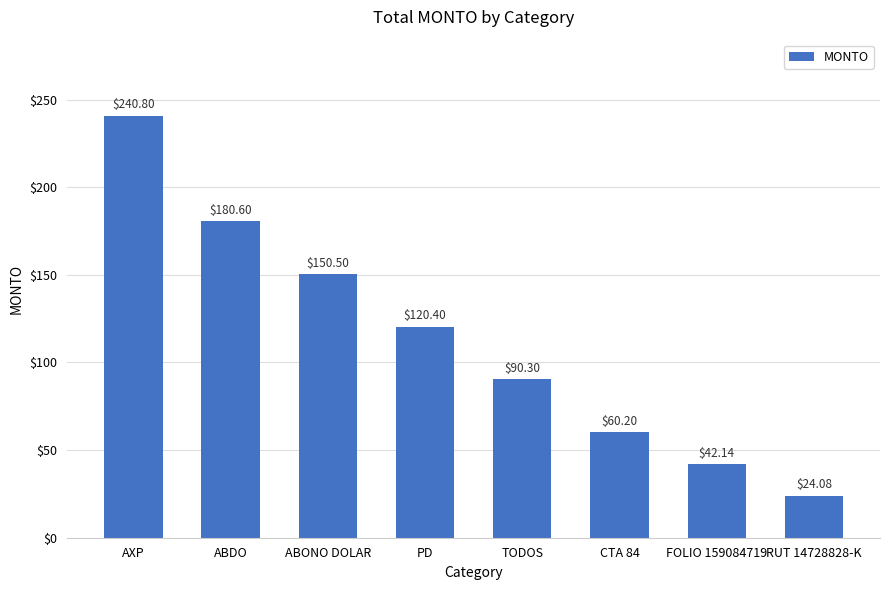

List the labels in order of value, largest first.

AXP, ABDO, ABONO DOLAR, PD, TODOS, CTA 84, FOLIO 159084719, RUT 14728828-K